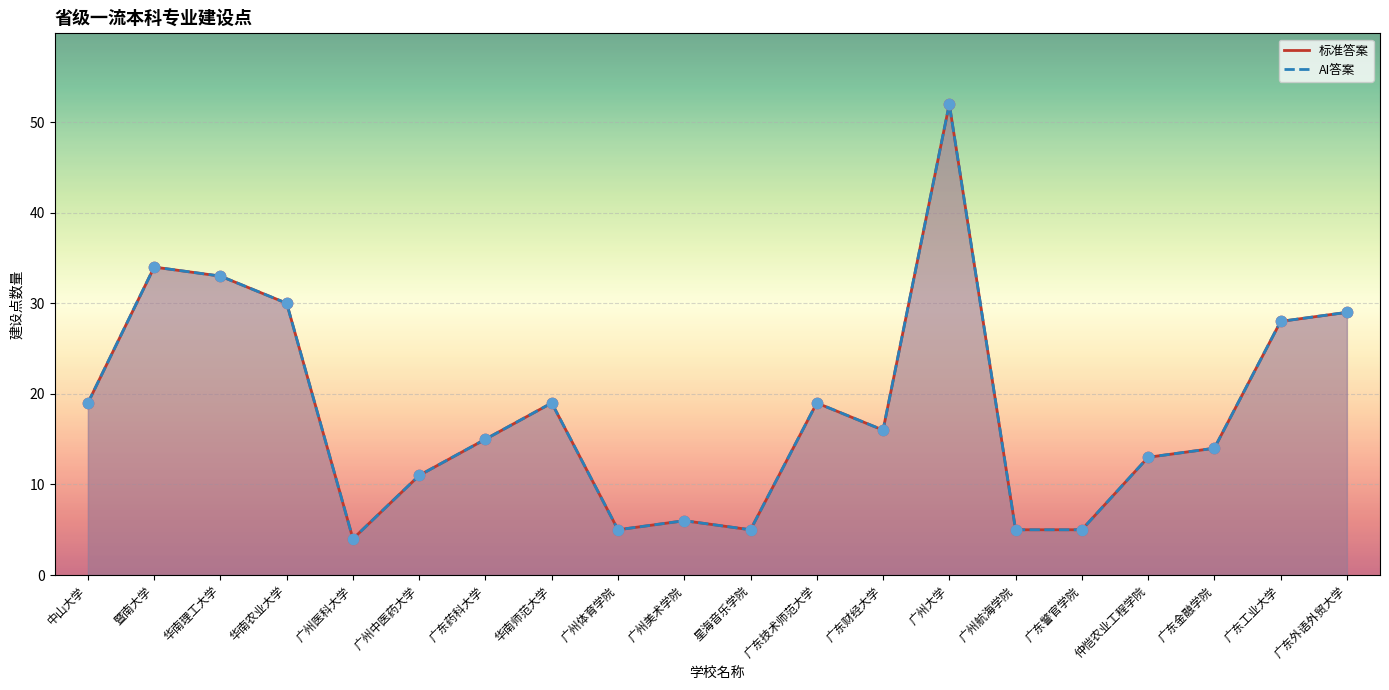

At which category is the sum across all series the highest?

广州大学